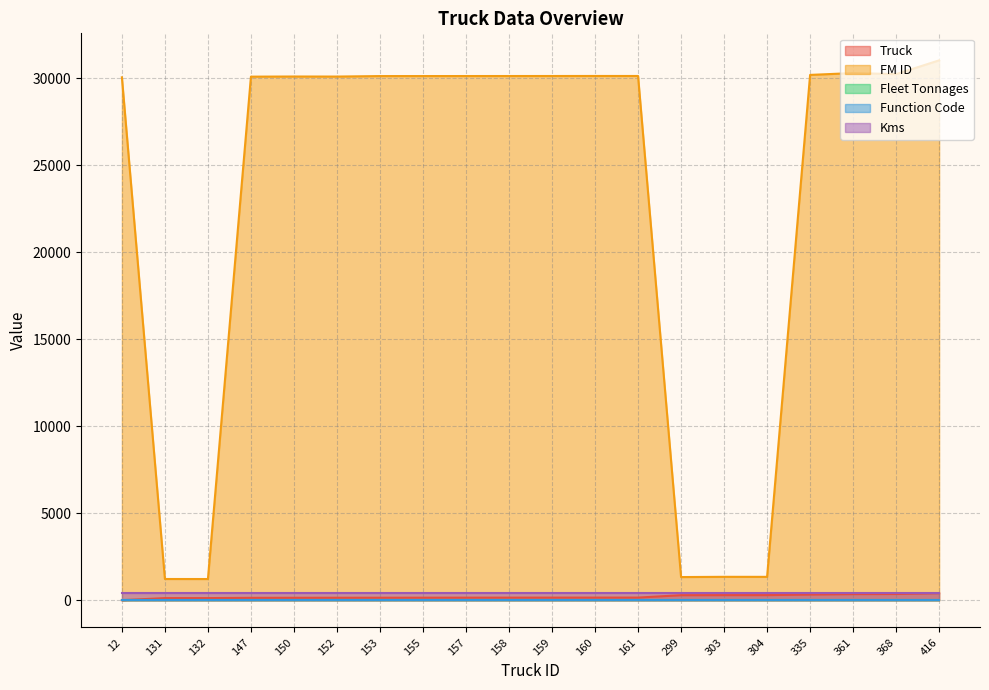

Reading right to left, extract all data points from this chart.

Truck: 416	368	361	335	304	303	299	161	160	159	158	157	155	153	152	150	147	132	131	12
FM ID: 31021	30230	30290	30184	1352	1354	1340	30122	30123	30121	30120	30119	30118	30117	30089	30092	30084	1227	1229	30045
Fleet Tonnages: 34	34	34	34	34	34	34	34	34	34	34	34	34	34	34	34	34	34	34	34
Function Code: 2	2	2	2	2	2	2	2	2	2	2	2	2	2	2	2	2	2	2	2
Kms: 437	437	437	437	437	437	437	437	437	437	437	437	437	437	437	437	437	437	437	437